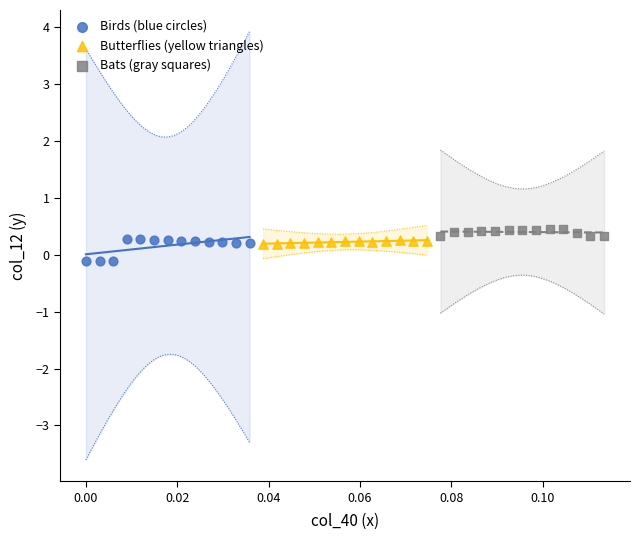

What are all the series names shown in the legend?

Birds (blue circles), Butterflies (yellow triangles), Bats (gray squares)